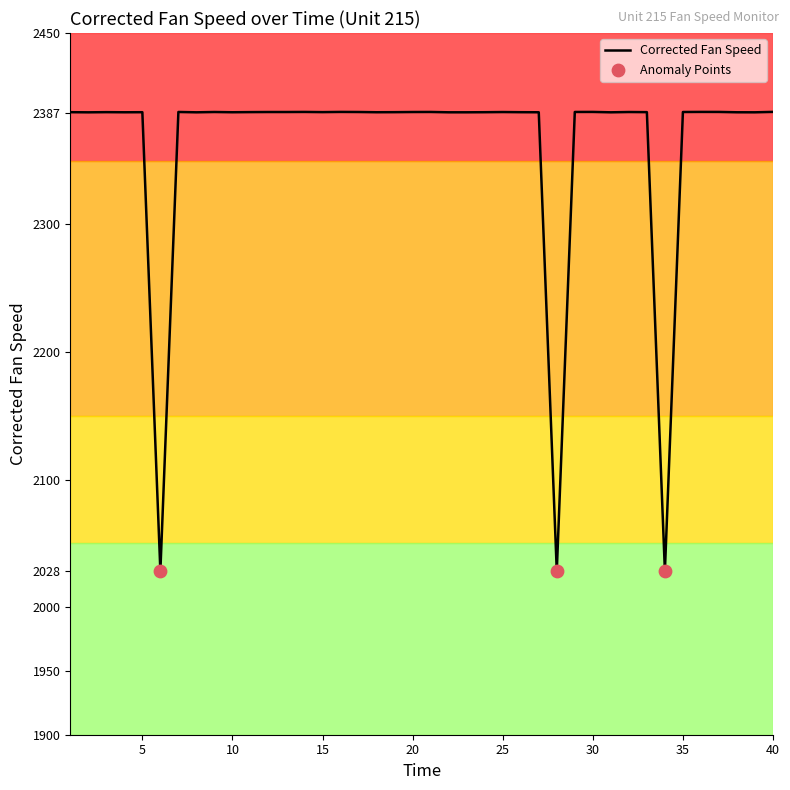

What is the minimum value shown in the chart?

2028.1